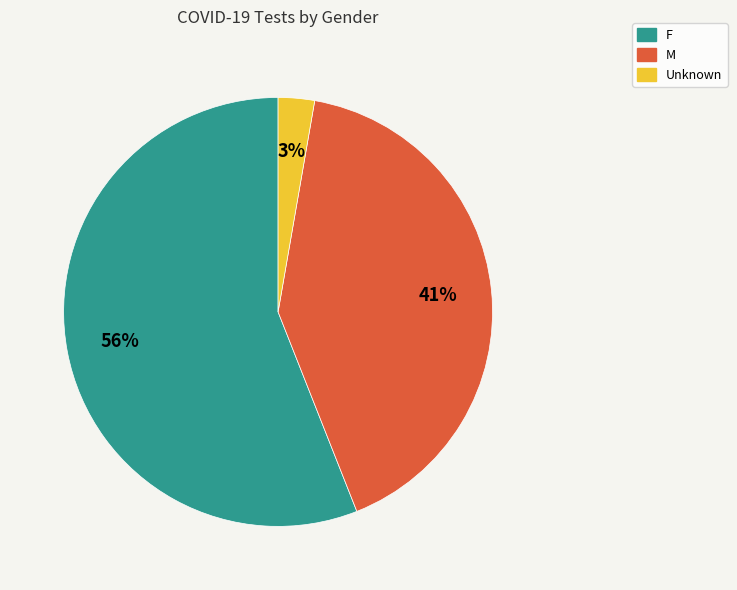

Is Unknown the majority of the pie?

No